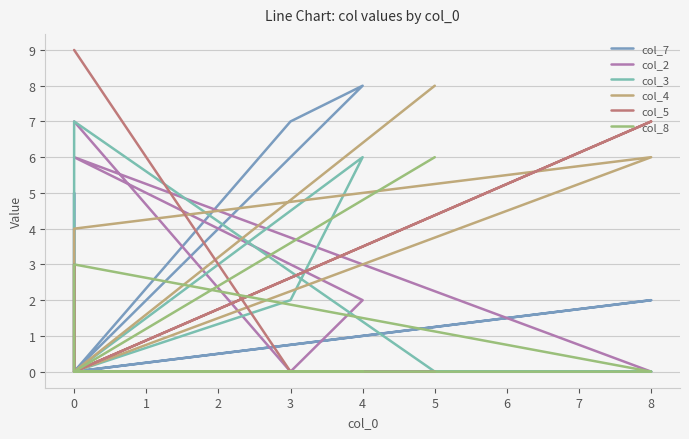

At how many categories does at least one series exceed 5?

7